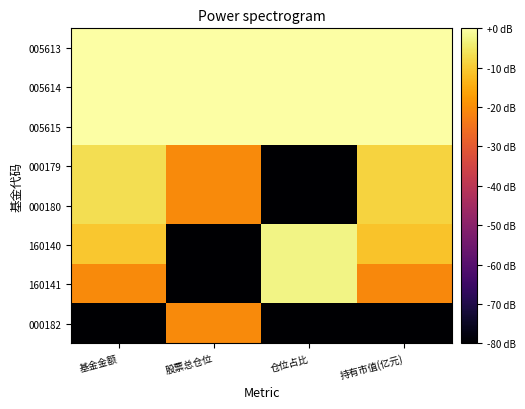

Rank the series at 持有市值(亿元) from highest to lowest value.

005613, 005614, 005615, 000179, 000180, 160140, 160141, 000182